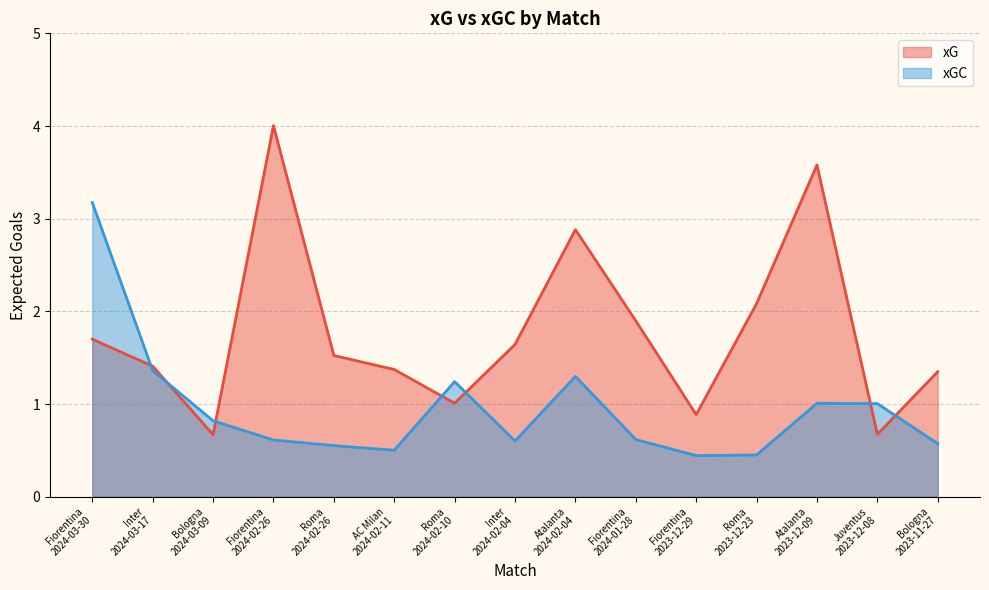

In xGC, how many points are higher than both neighbors (excluding endpoints)?

3